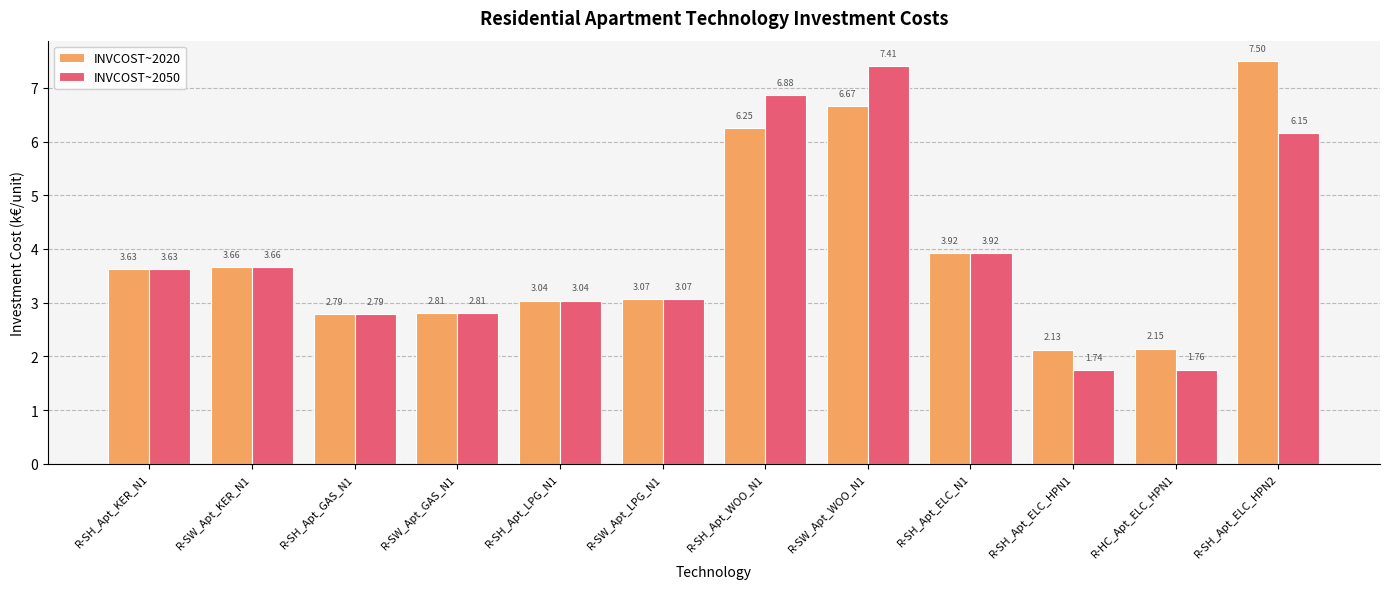

Rank the series by their average value, from highest to lowest.

INVCOST~2020, INVCOST~2050